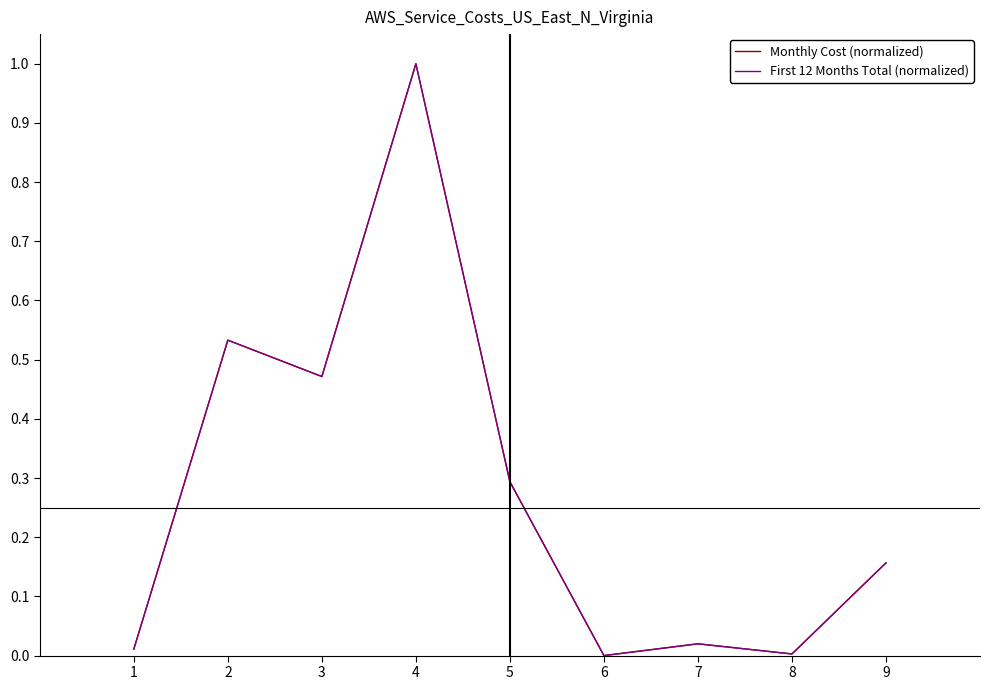

Does the chart have visible grid lines?

No